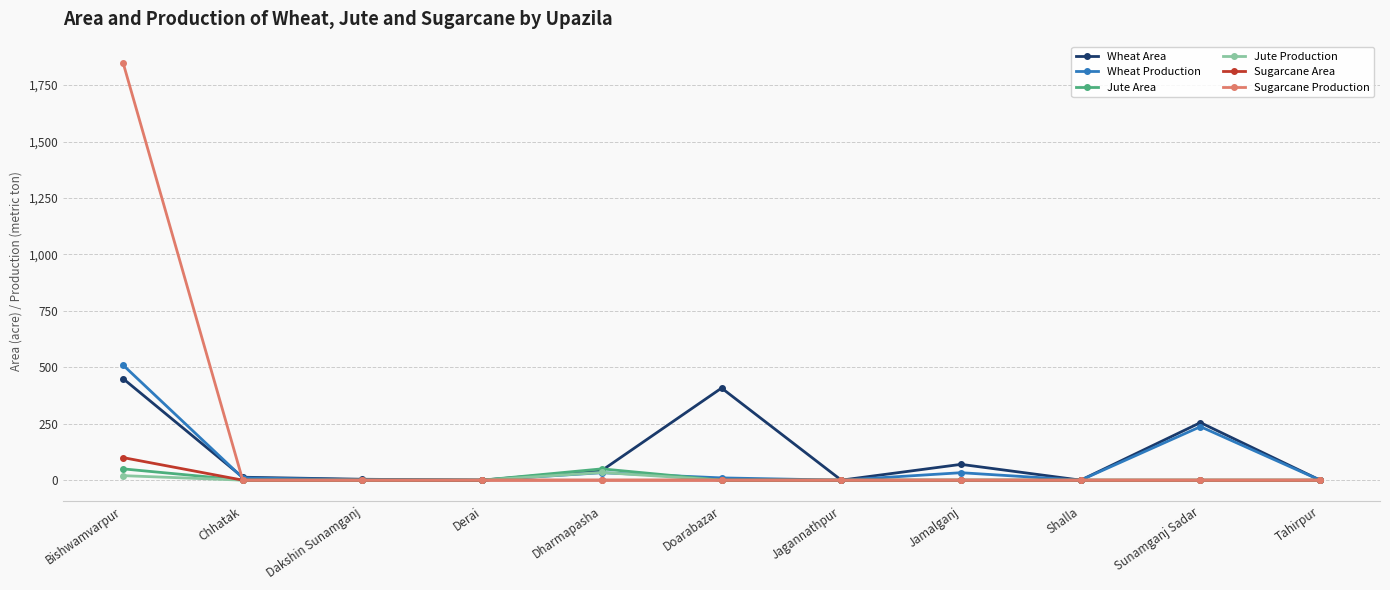

What is the greatest value displayed?

1850